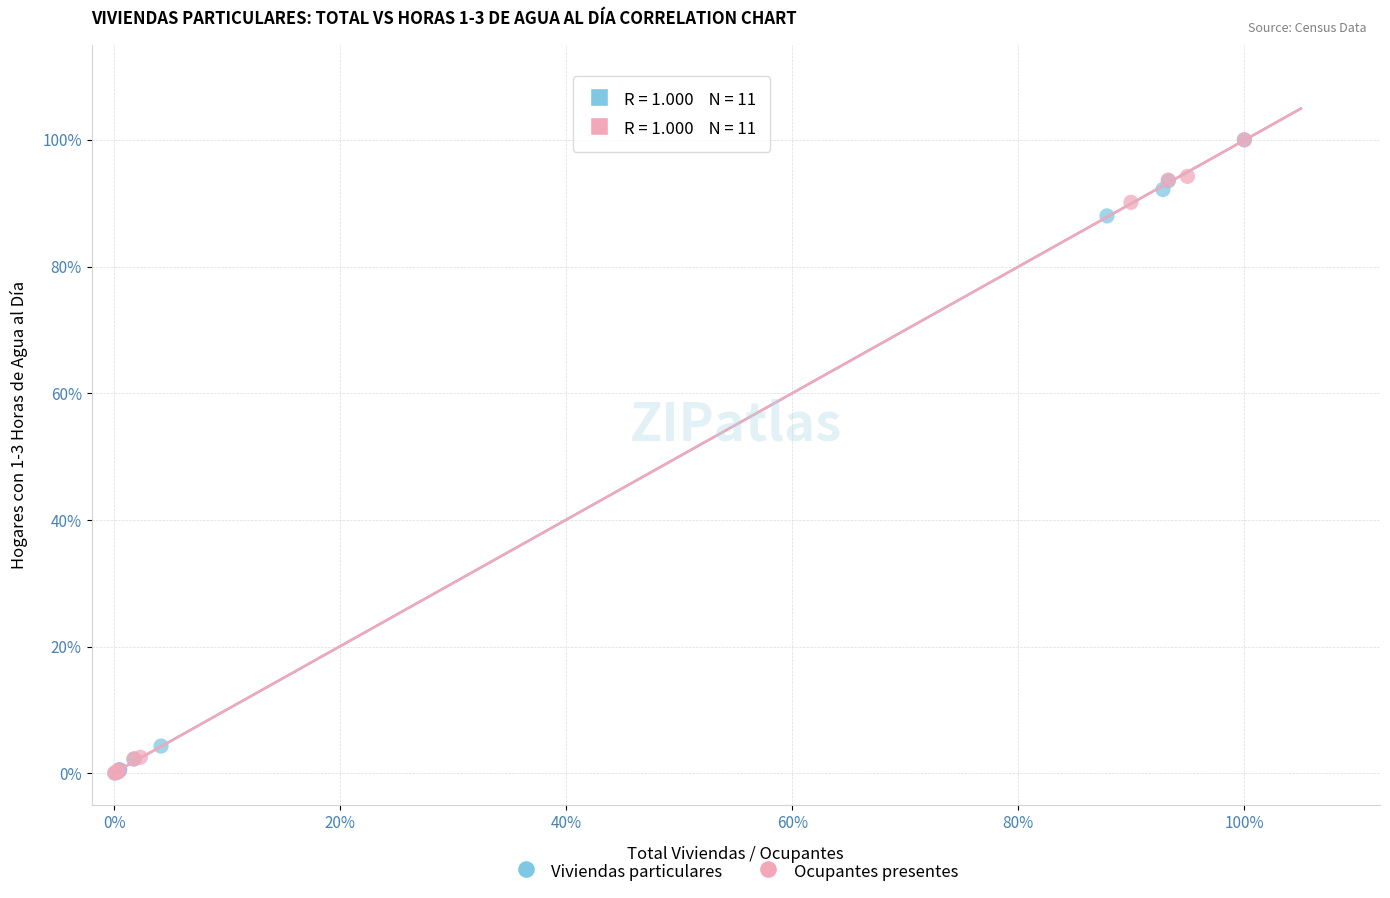

What are all the series names shown in the legend?

Viviendas particulares, Ocupantes presentes